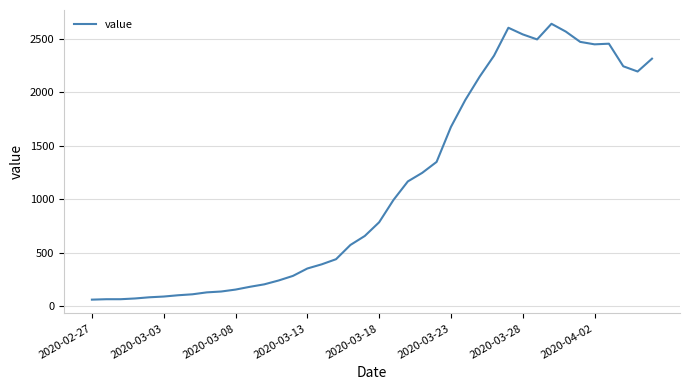

What is the difference between the maximum and minimum values?

2578